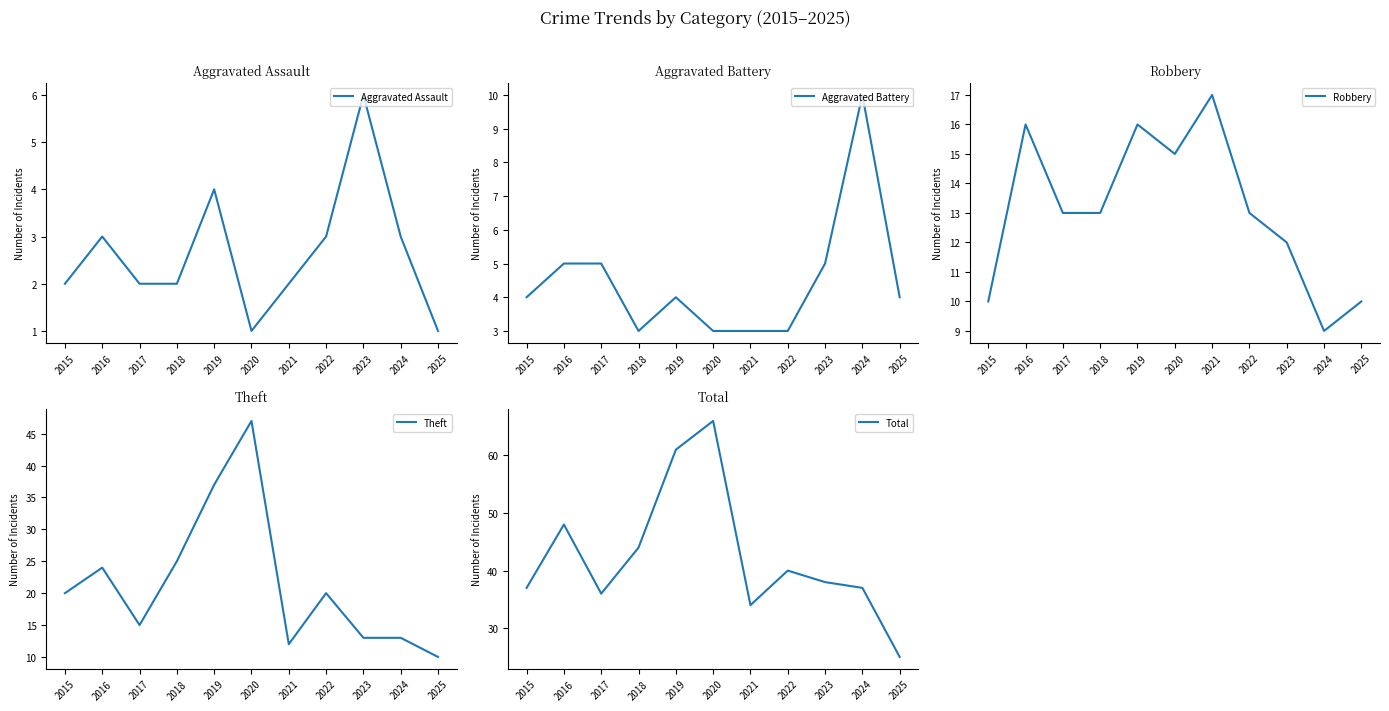

Reading left to right, what are all the values shown in this chart?

Aggravated Assault: 2015=2	2016=3	2017=2	2018=2	2019=4	2020=1	2021=2	2022=3	2023=6	2024=3	2025=1
Aggravated Battery: 2015=4	2016=5	2017=5	2018=3	2019=4	2020=3	2021=3	2022=3	2023=5	2024=10	2025=4
Robbery: 2015=10	2016=16	2017=13	2018=13	2019=16	2020=15	2021=17	2022=13	2023=12	2024=9	2025=10
Theft: 2015=20	2016=24	2017=15	2018=25	2019=37	2020=47	2021=12	2022=20	2023=13	2024=13	2025=10
Total: 2015=37	2016=48	2017=36	2018=44	2019=61	2020=66	2021=34	2022=40	2023=38	2024=37	2025=25